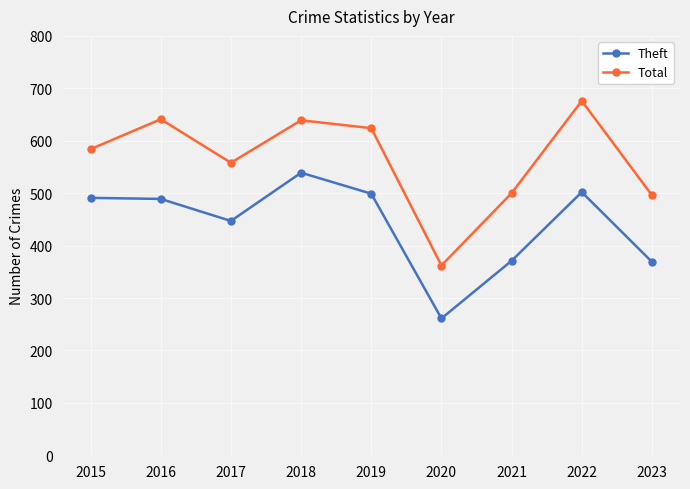

True or false: Total and Theft cross at least once.

False